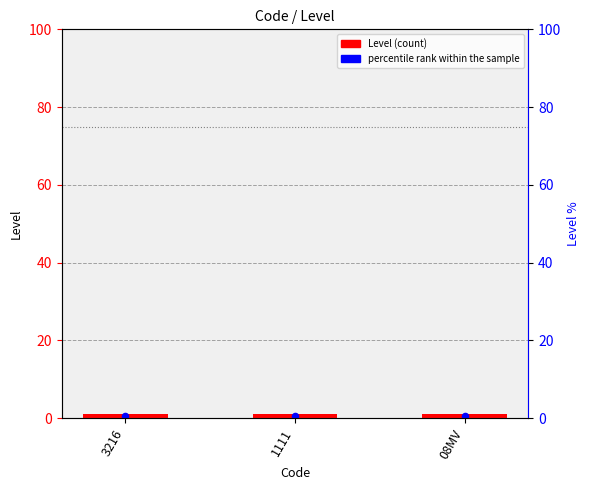

Which series has the largest total across all categories?

Level